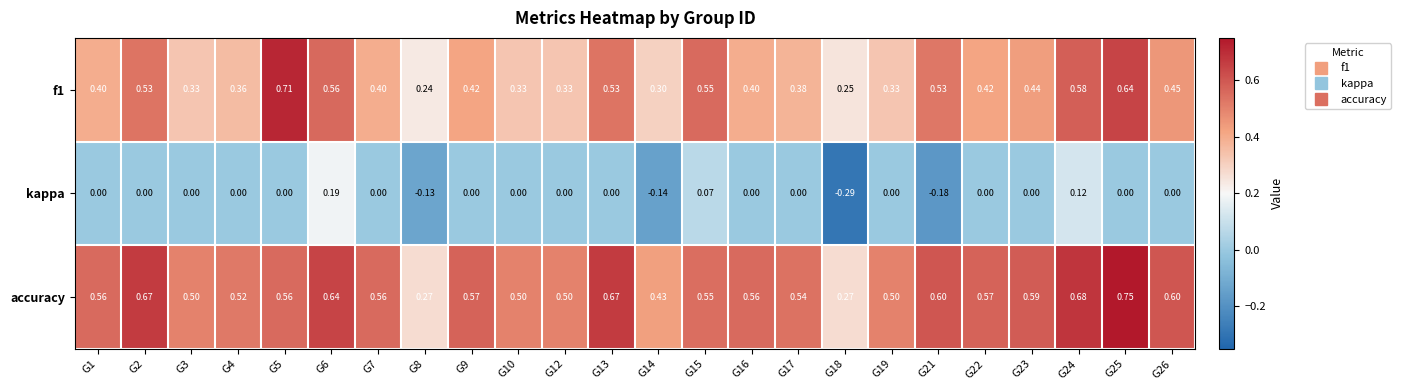

Which series has the largest total across all categories?

accuracy